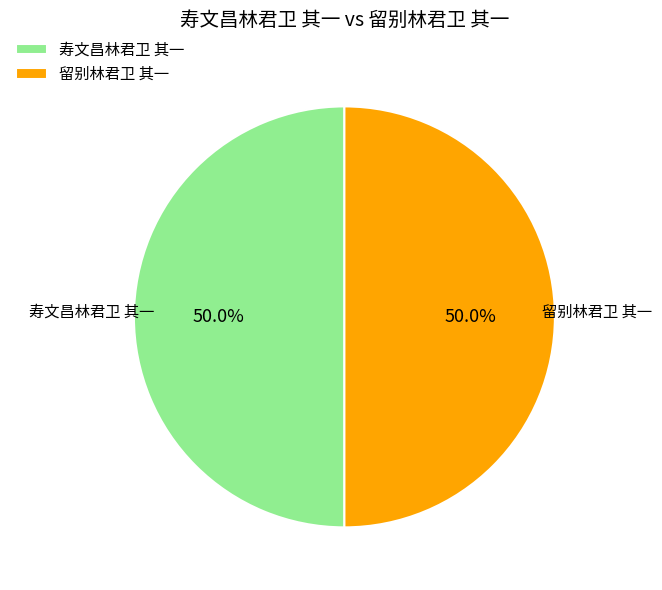

What percentage is NOT represented by 寿文昌林君卫 其一?

50.0%